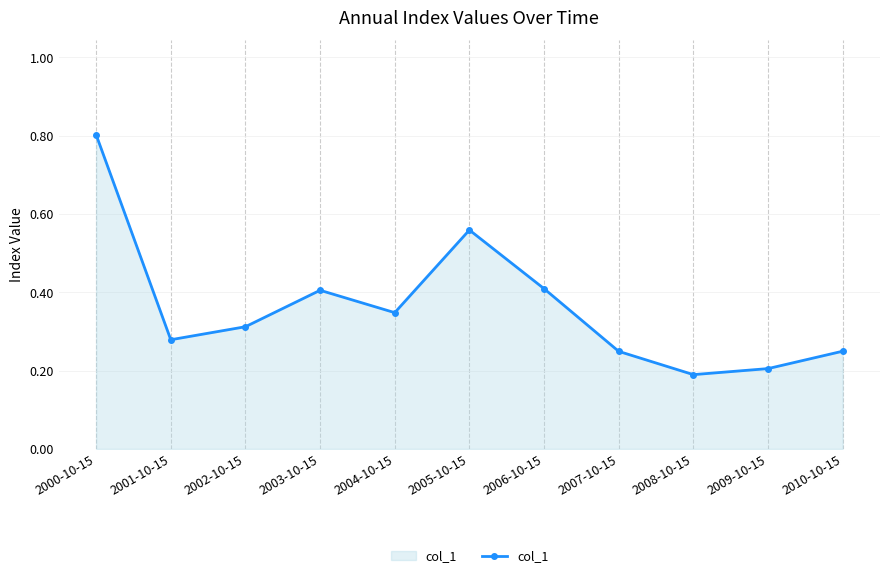

What is the sum of all values?

4.0